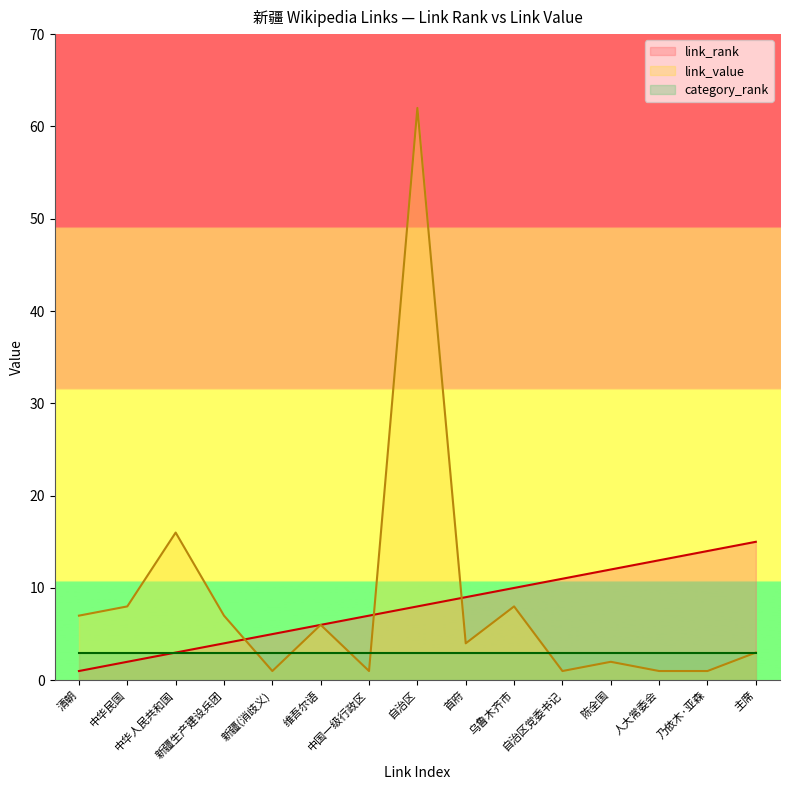

True or false: link_value has more than 1 interior local peaks.

True